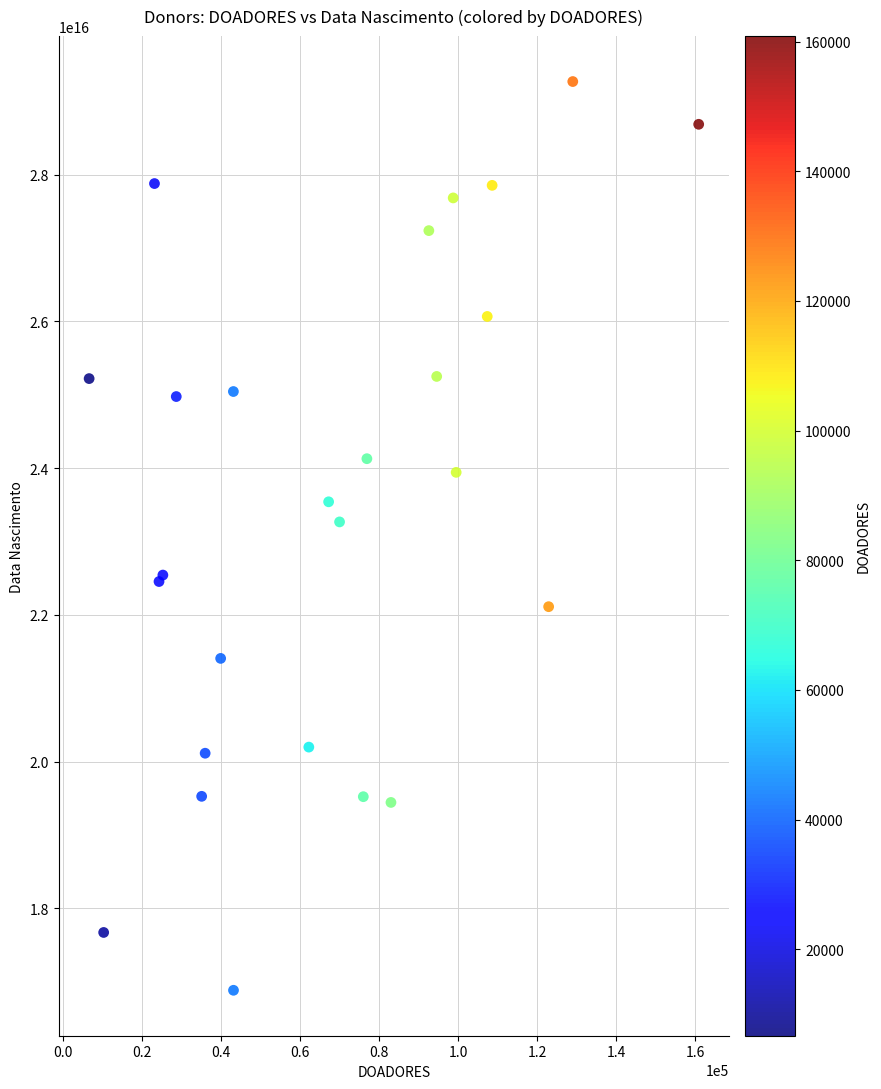

What Y value in the scatter plot is closest to 23076200000000000?

23267100000000000